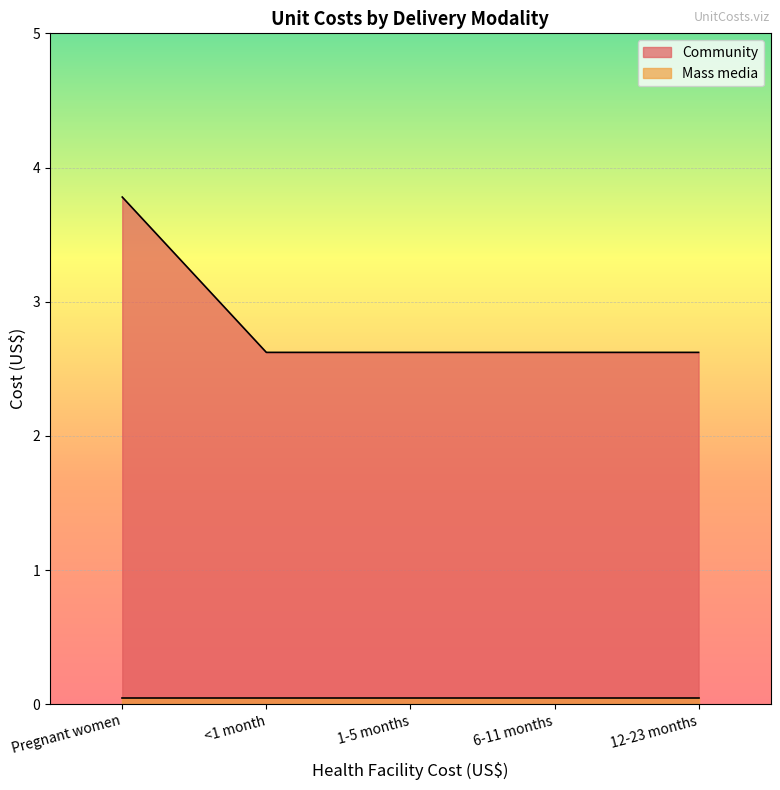

At which category does the chart reach its minimum across all series?

<1 month